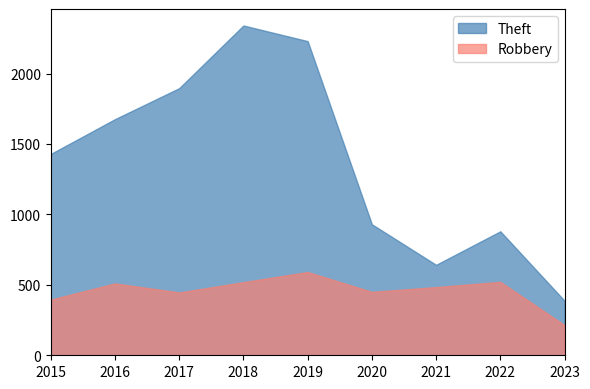

Between 2015 and 2016, which series saw the biggest shift?

Theft